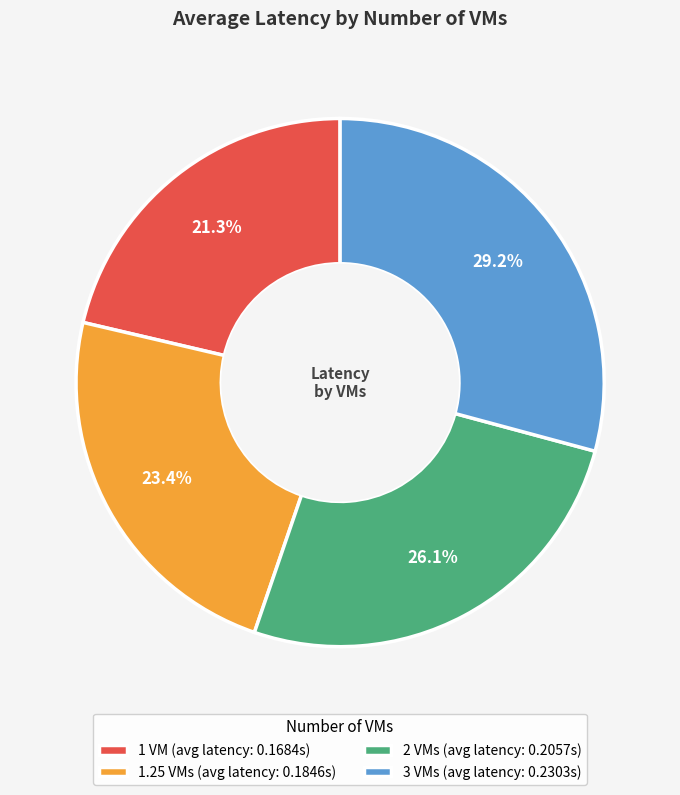

Rank the categories by value from lowest to highest.

1 VM (avg latency: 0.1684s), 1.25 VMs (avg latency: 0.1846s), 2 VMs (avg latency: 0.2057s), 3 VMs (avg latency: 0.2303s)